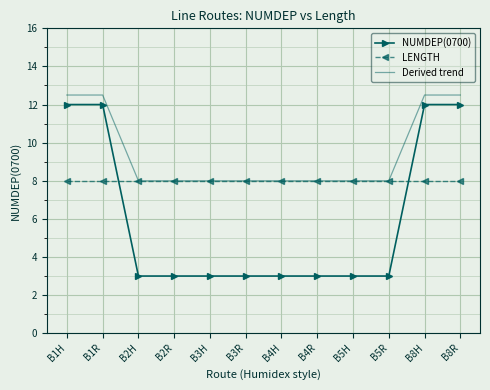

What is the lowest value of the Derived trend series?

8.0